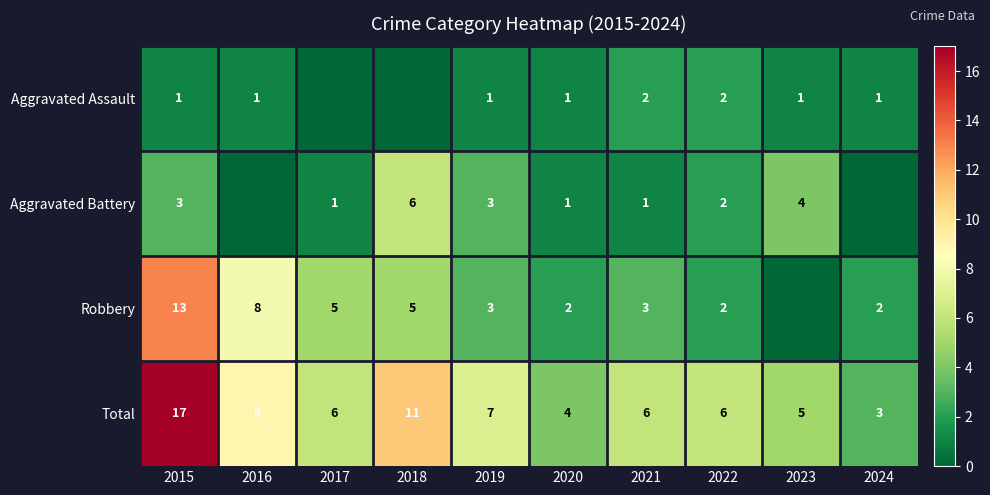

Where does the Total series first go above 6?

2015